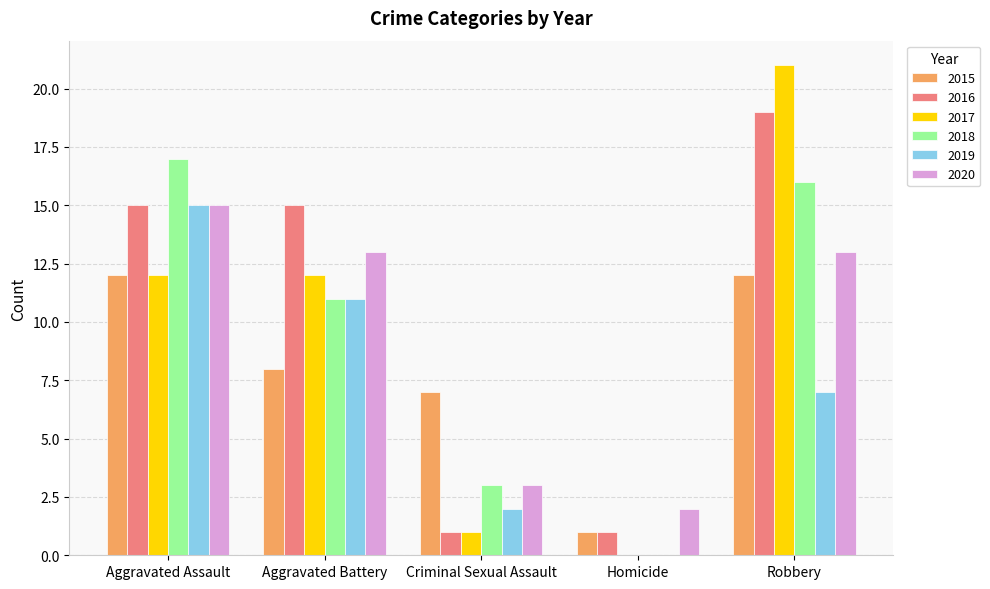

The 2019 series shows 2 at Criminal Sexual Assault. True or false?

True